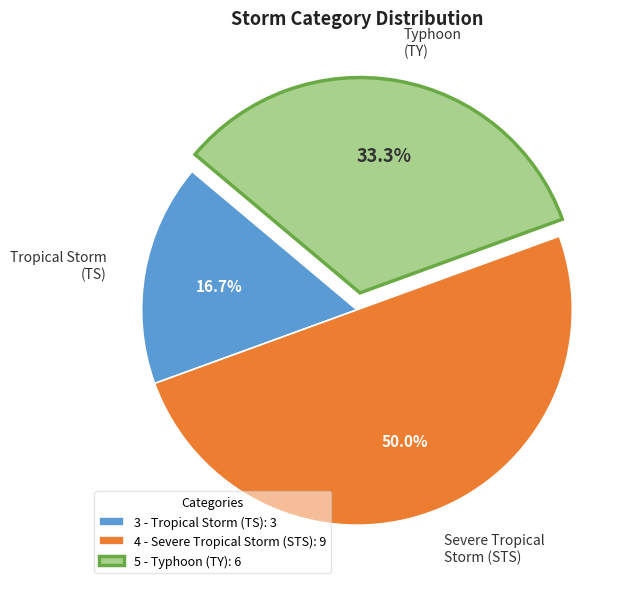

To the nearest percent, what is the difference between the 5 - Typhoon (TY) and 4 - Severe Tropical Storm (STS) slice percentages?

17%